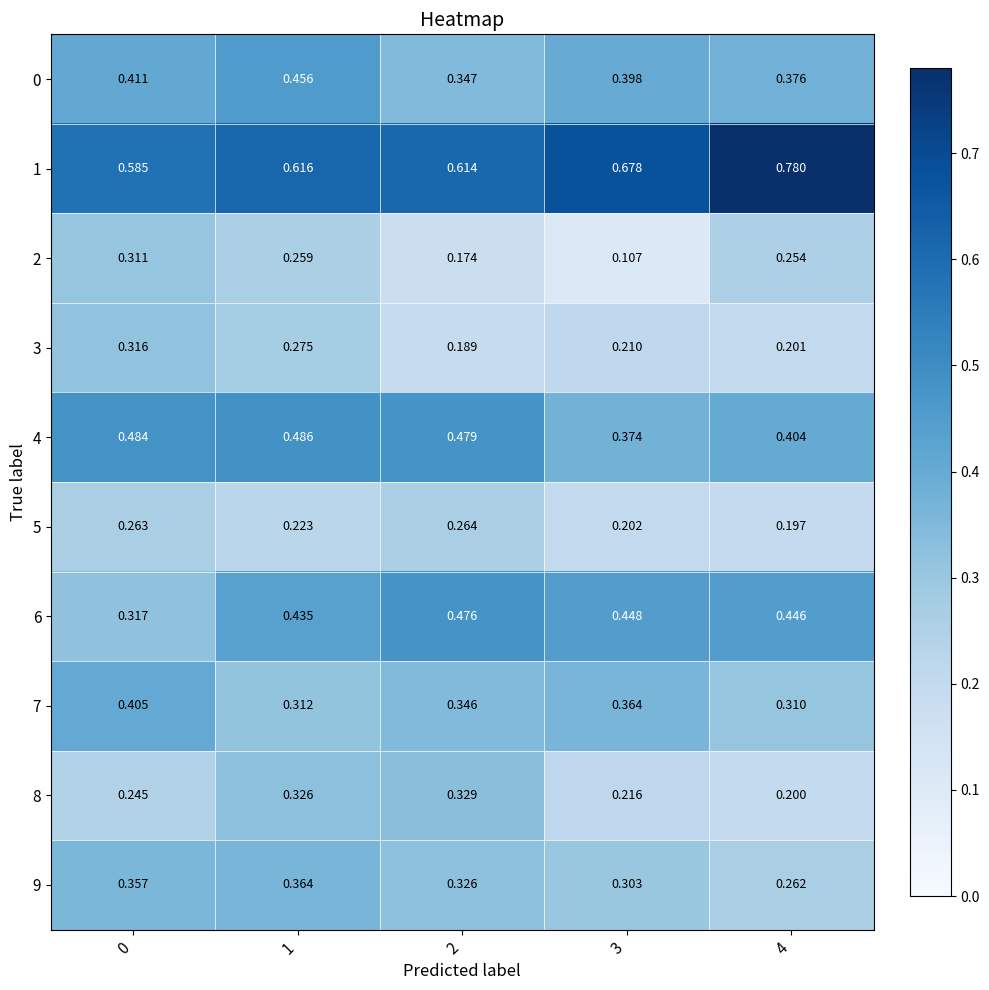

Rank the series by their maximum value, from lowest to highest.

5, 2, 3, 8, 9, 7, 0, 6, 4, 1